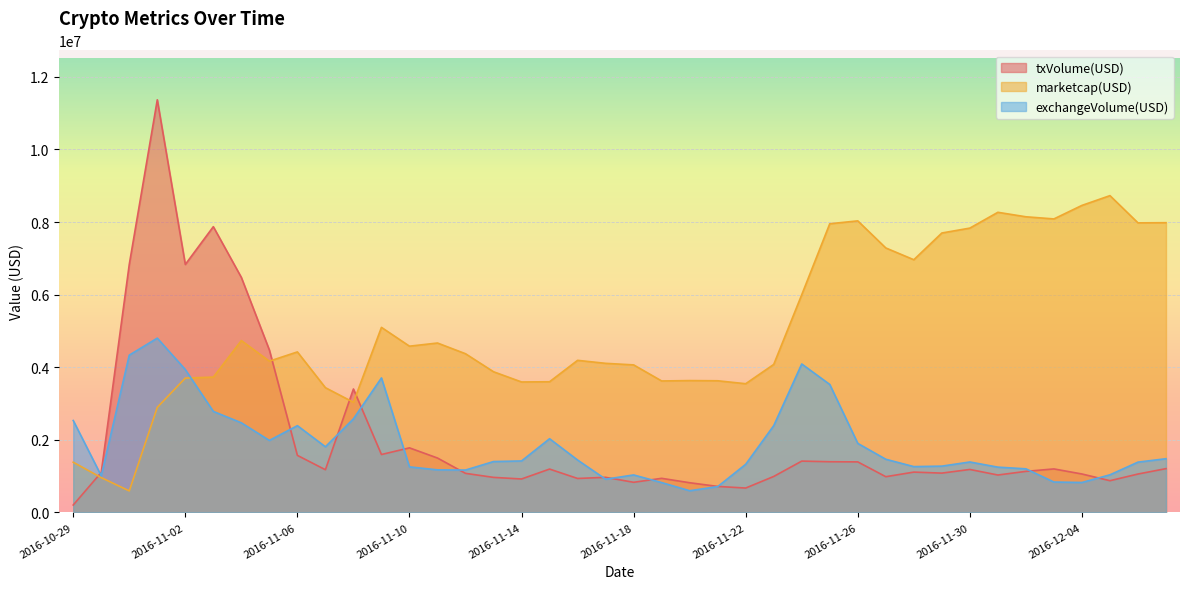

How many lines are shown in the chart?

3